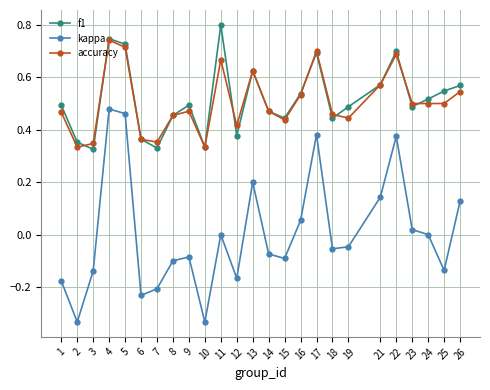

How many categories are shown in the chart?

25